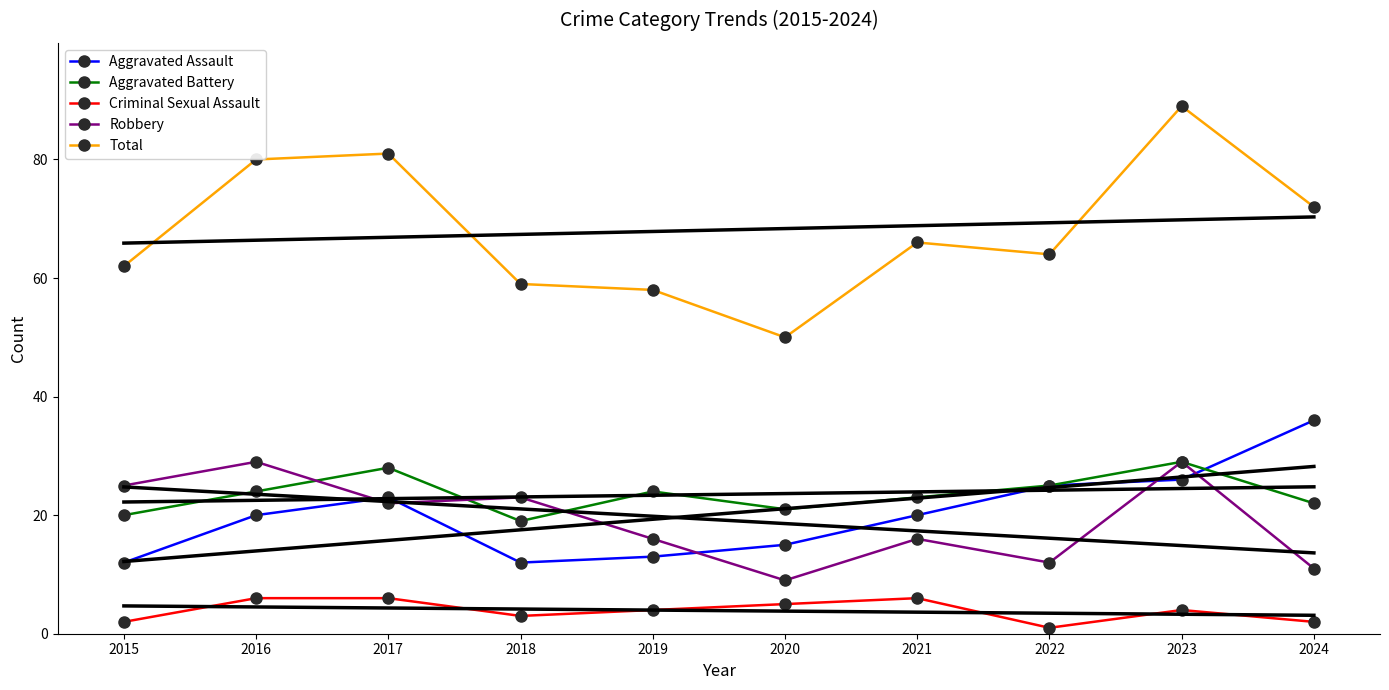

What is the minimum value for Total?

50